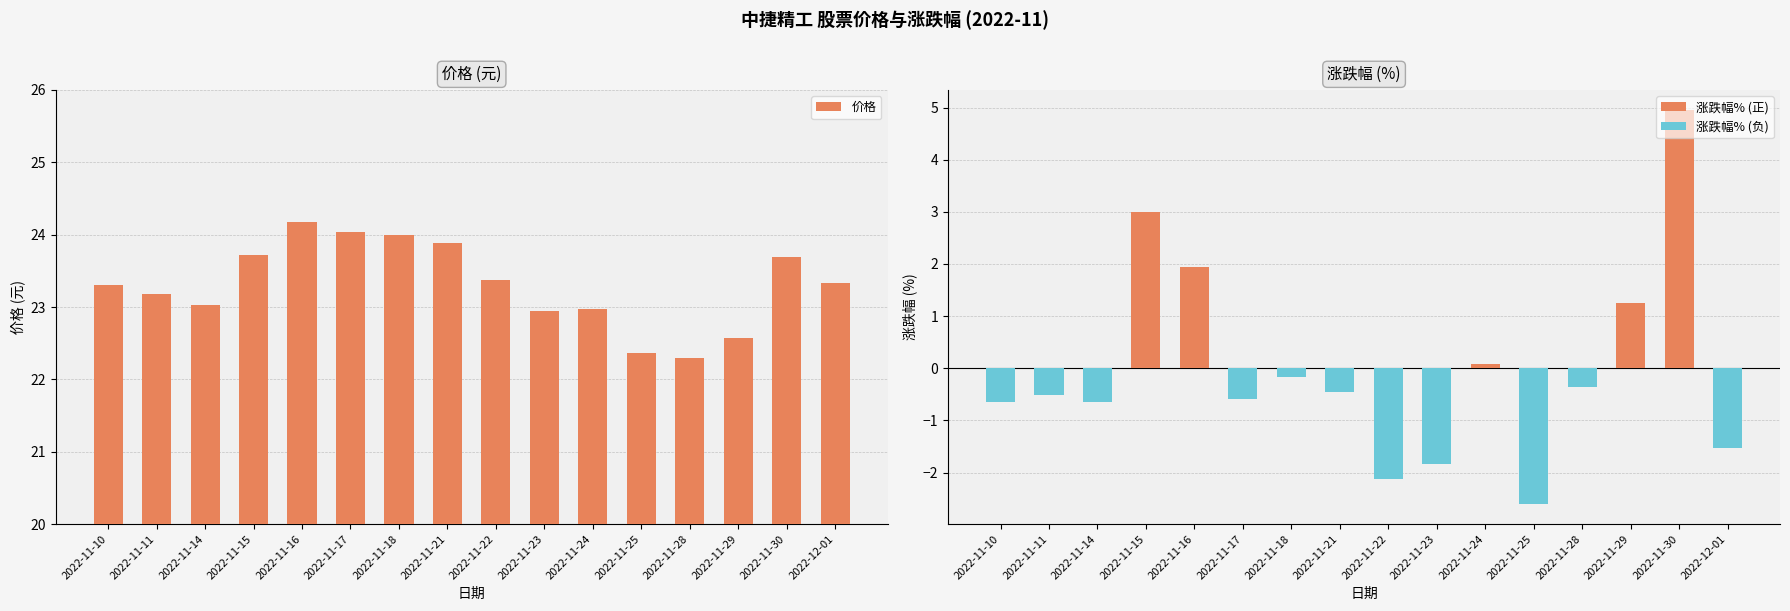

What position from the left is 2022-11-10?

1